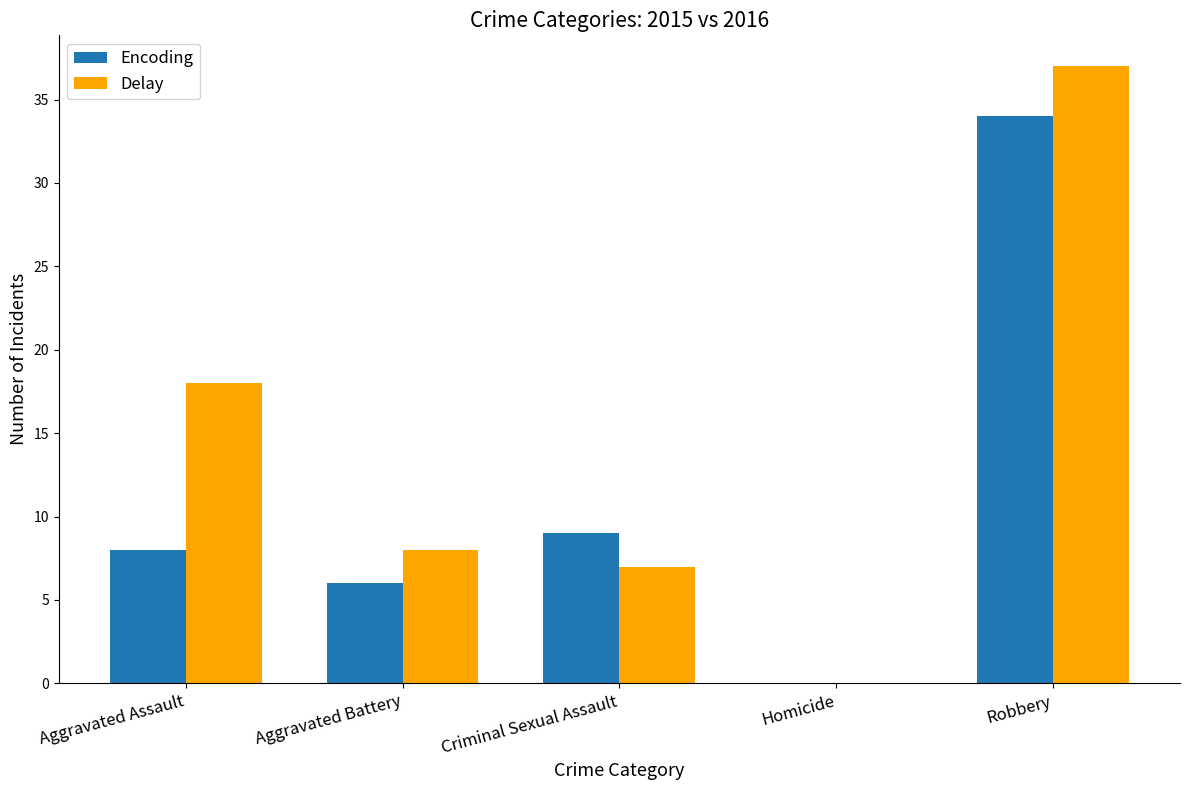

What is the total value across all series at Aggravated Battery?

14